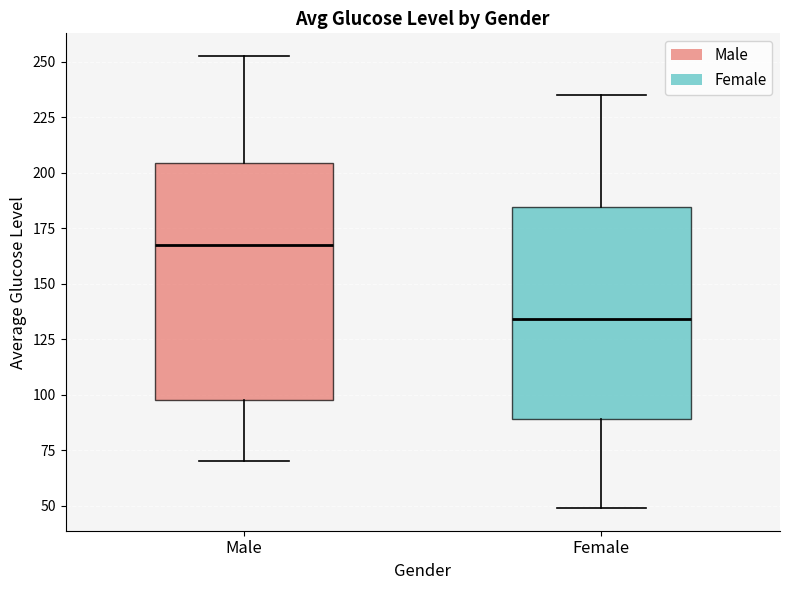

Where does the lower whisker of the box for Male end on the y-axis? The values are not printed on the chart, so give them approximately, as read against the axis.

70